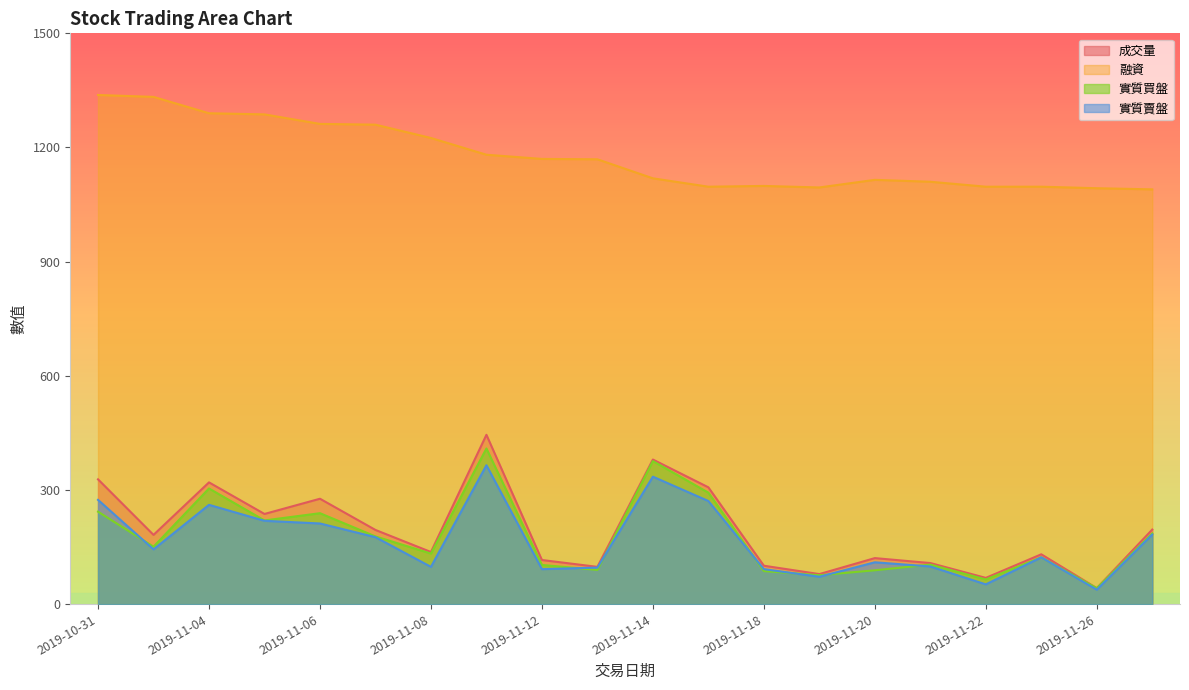

True or false: 融資 has more than 0 points higher than both neighbors.

True